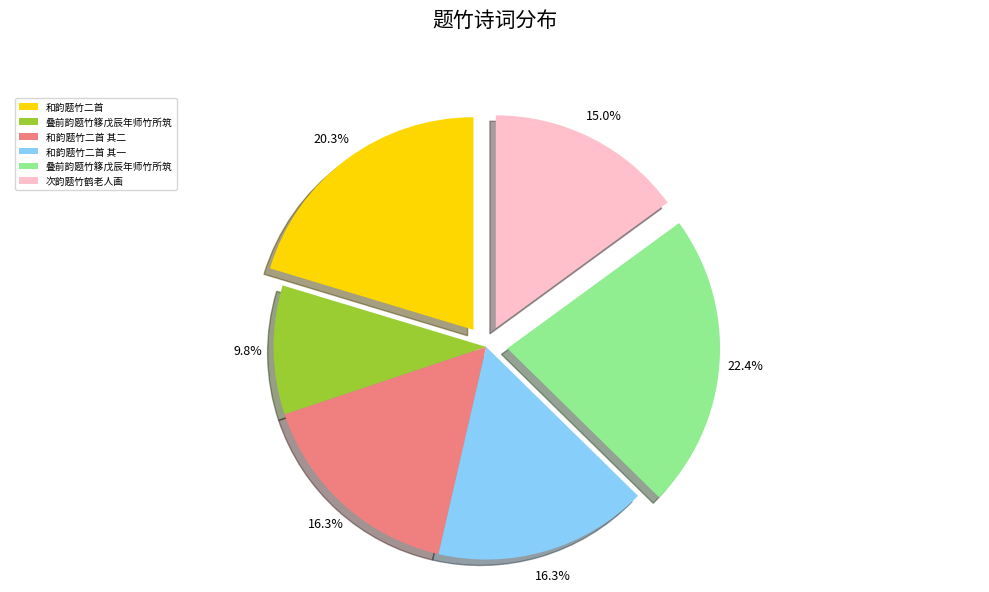

Is there a majority slice in this chart?

No